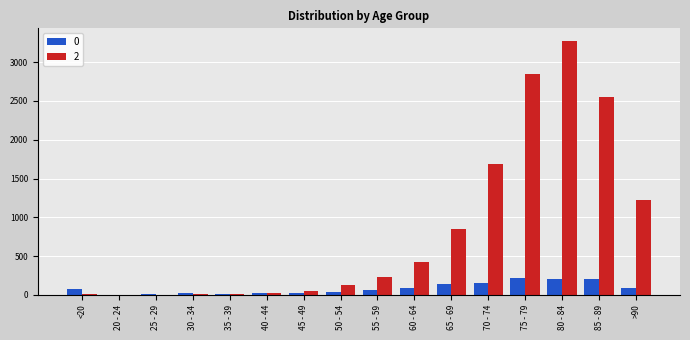

Which category has the highest value across all series?

80 - 84